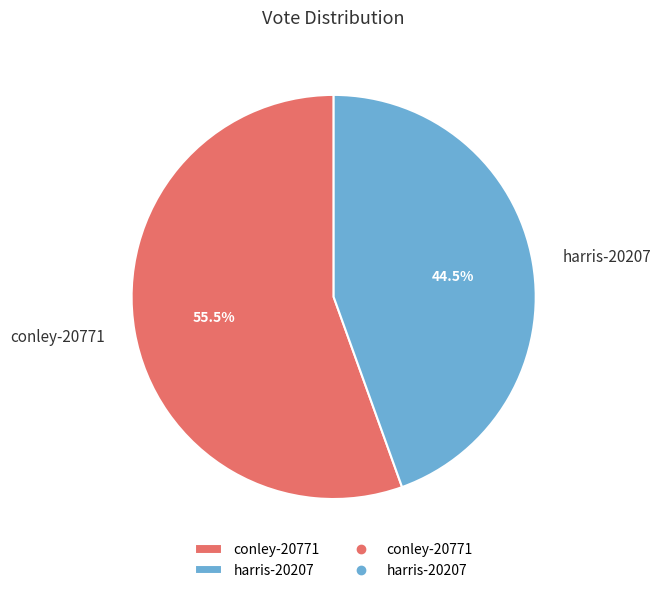

Which has a higher value, conley-20771 or harris-20207?

conley-20771